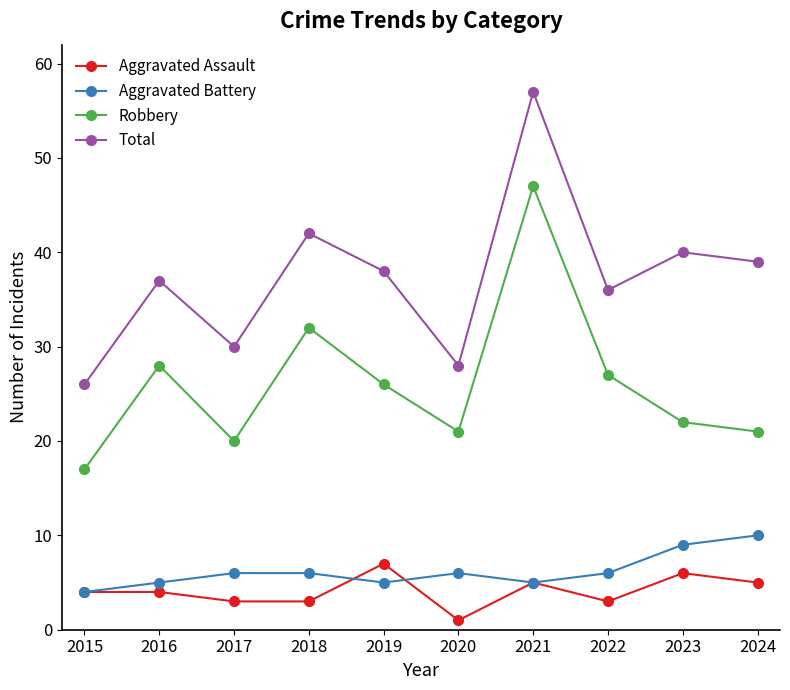

Which label corresponds to the smallest value in the chart?

2020